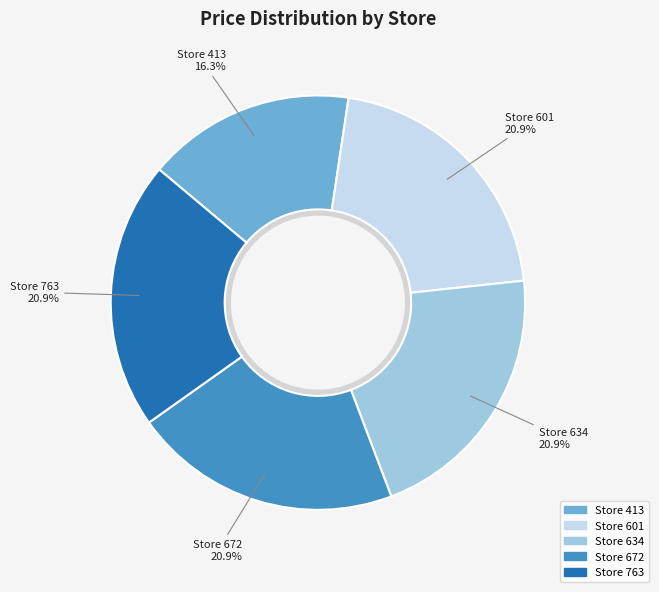

Do 763 and 672 together represent more than half of the pie?

No